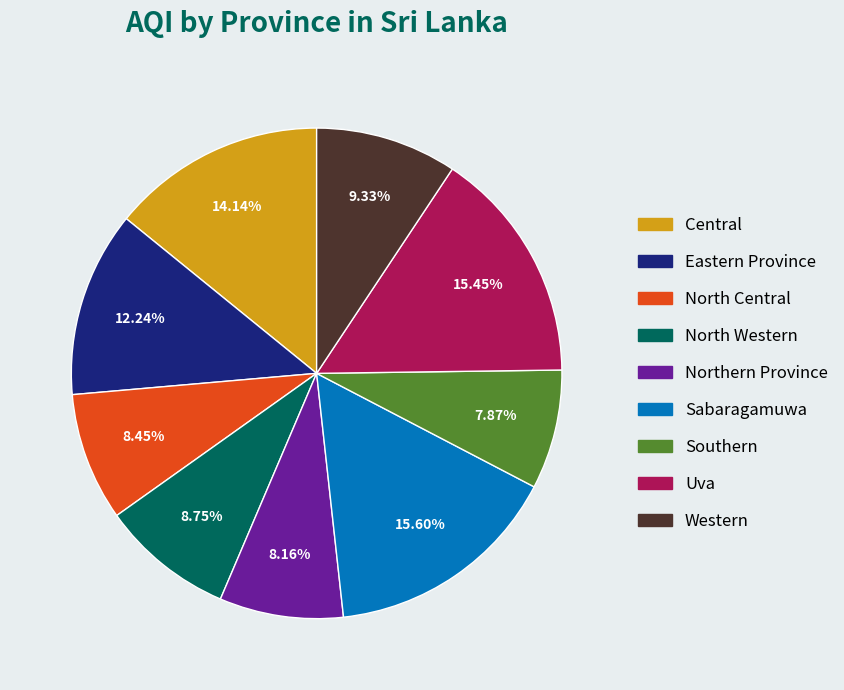

Does Sabaragamuwa represent more than half of the total?

No